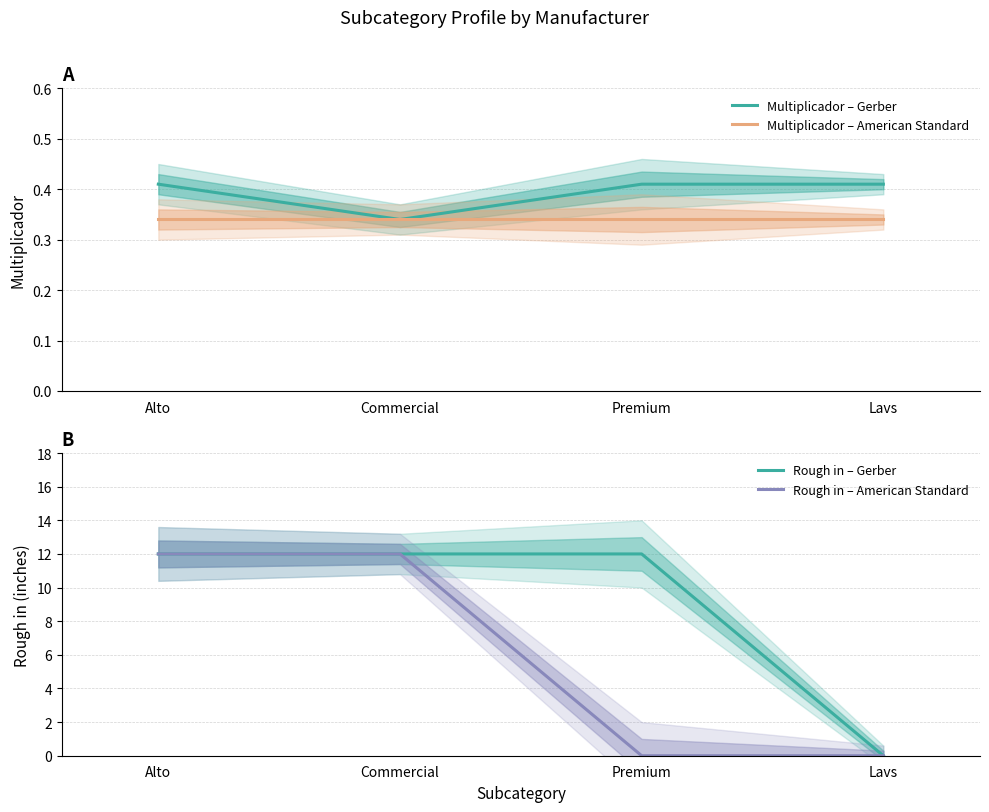

True or false: Multiplicador – American Standard and Multiplicador – Gerber intersect in this chart.

False